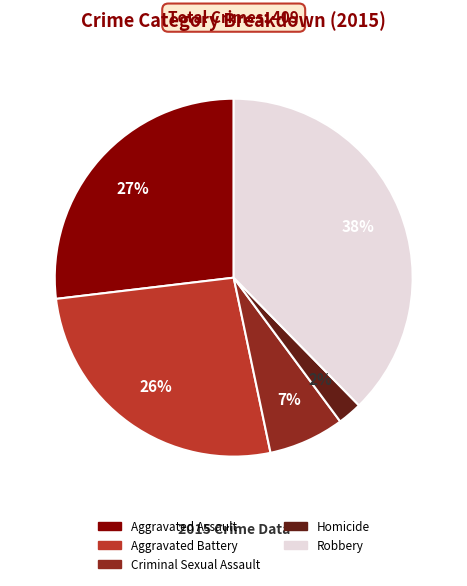

Does any single category account for the majority?

No